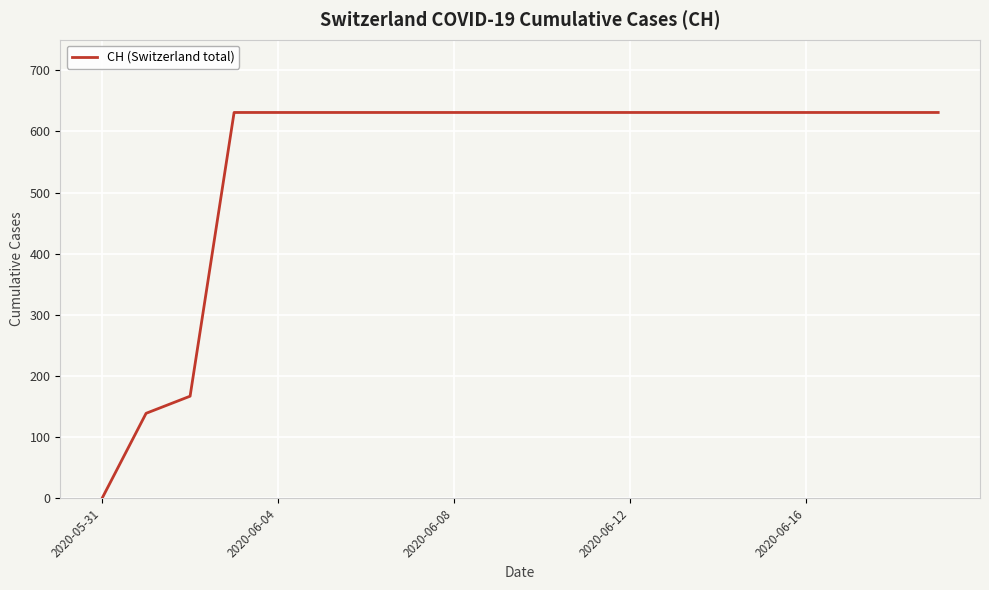

How many lines are shown in the chart?

1